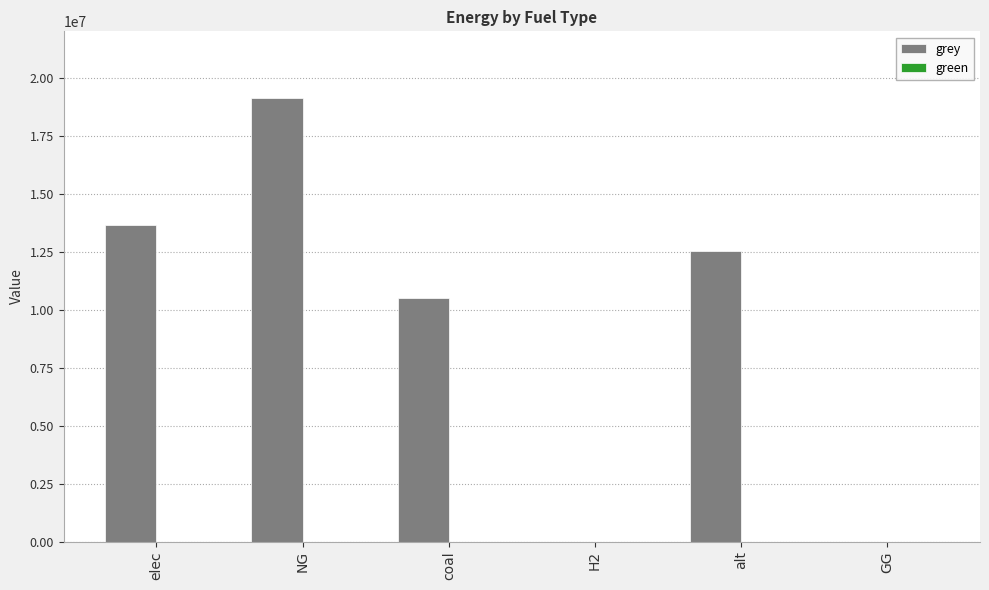

What is the greatest value displayed?

19122799.5